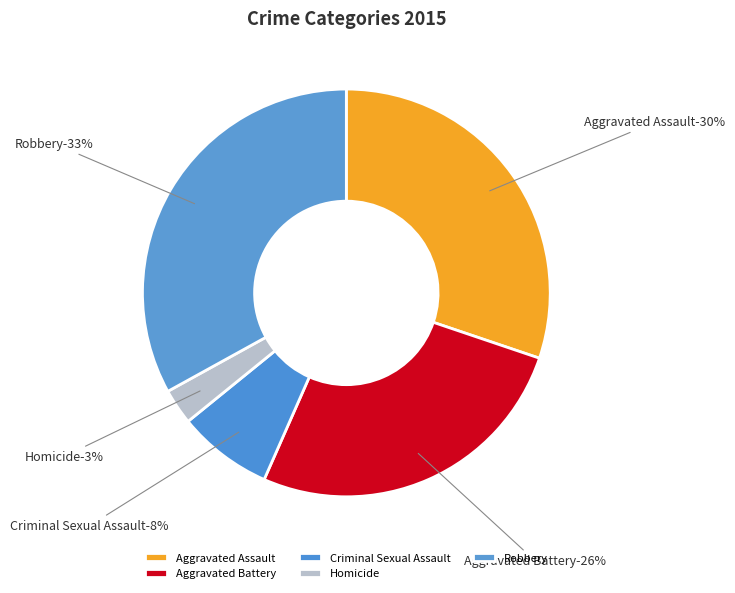

What is the smallest slice in the pie chart?

Homicide